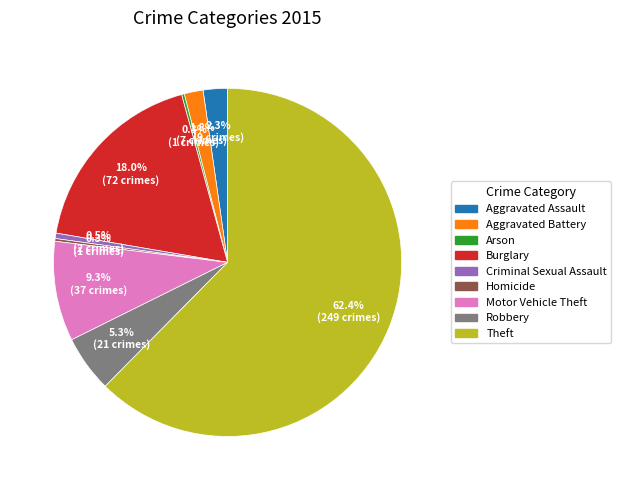

To the nearest percent, what is the difference between the Theft and Criminal Sexual Assault slice percentages?

62%